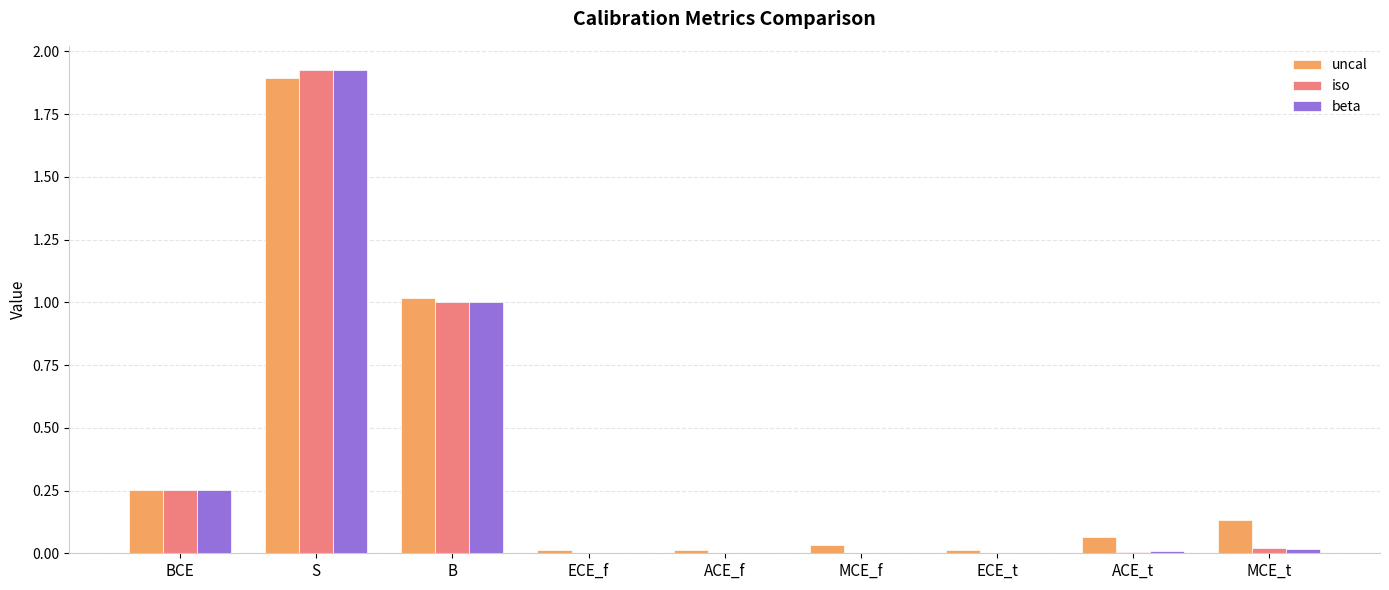

Is the value of beta at ECE_t greater than the value of iso at S?

No